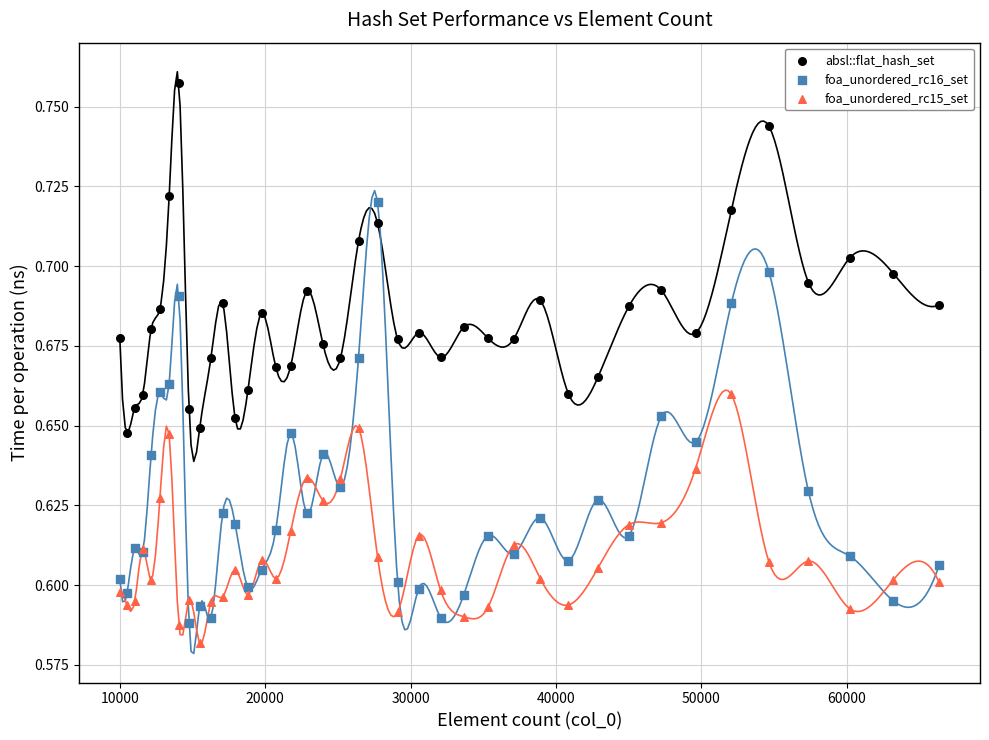

Which series reaches the maximum Y coordinate?

absl::flat_hash_set